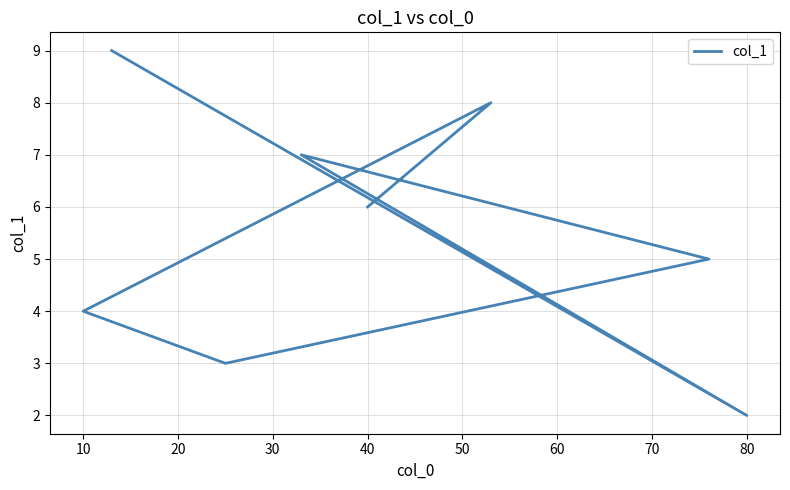

Count the number of categories in the chart.

8